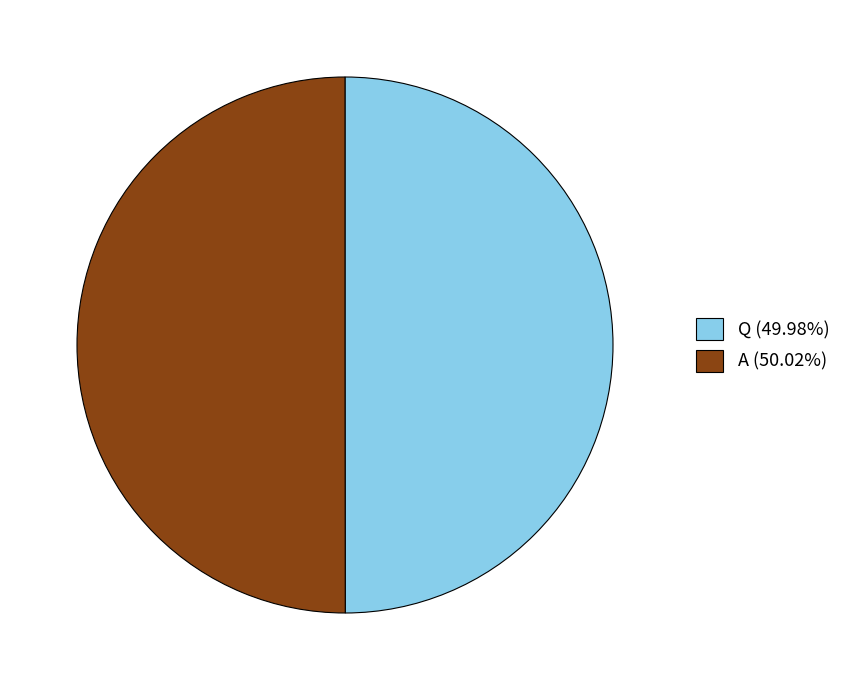

What is the ratio of the value at A (50.02%) to the value at Q (49.98%)?

1.0